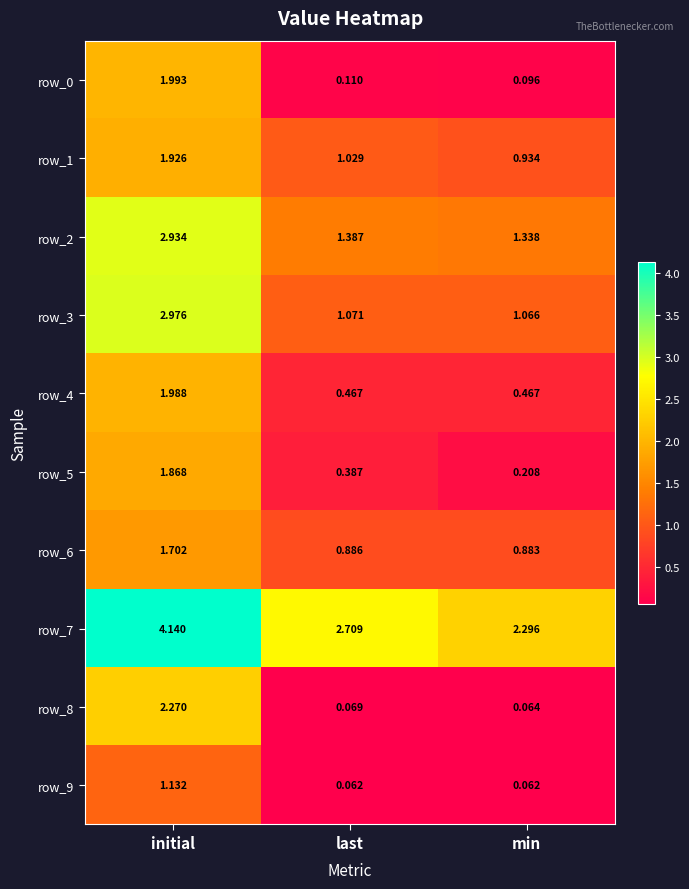

At which category does the chart reach its peak across all series?

initial